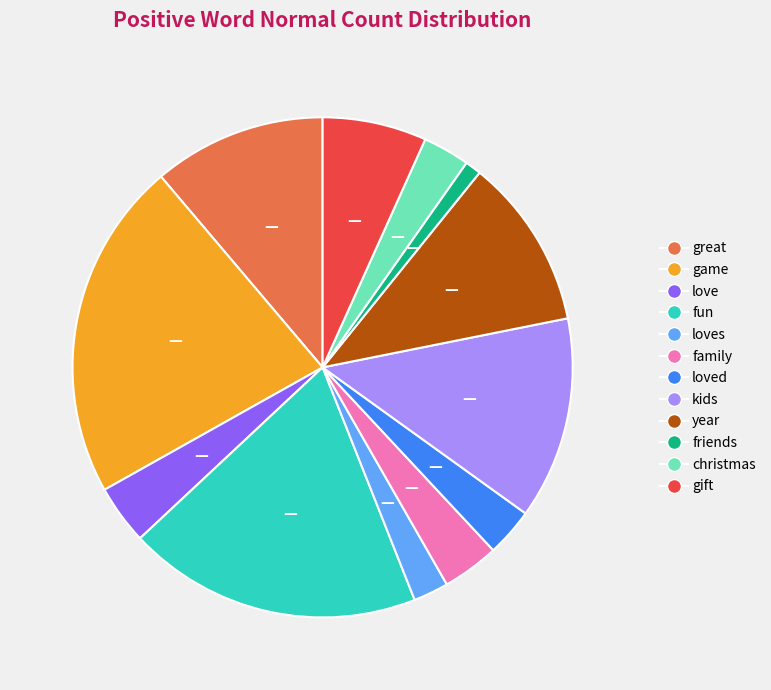

Is there a majority slice in this chart?

No